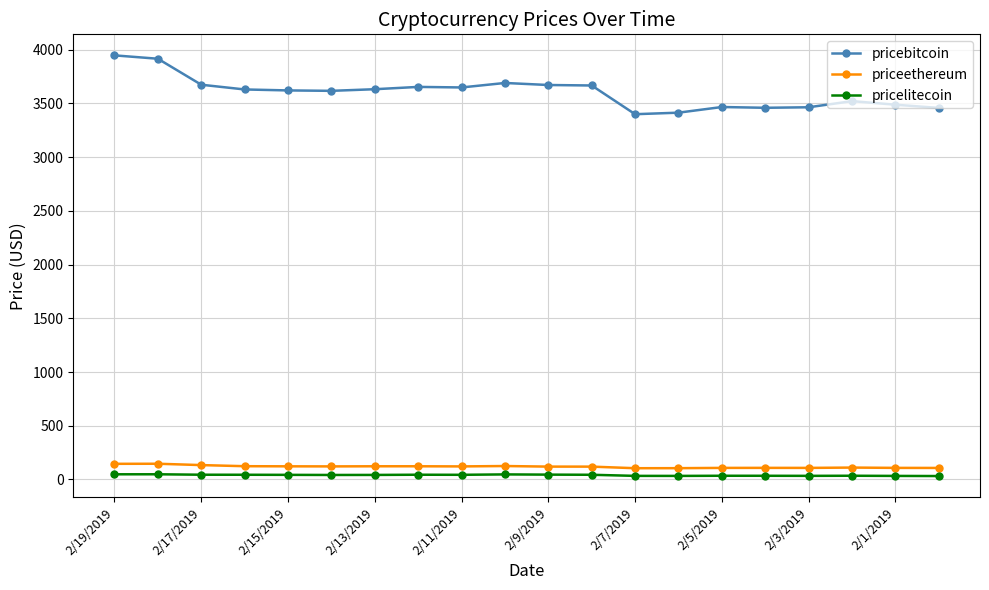

At how many categories does at least one series exceed 299?

20